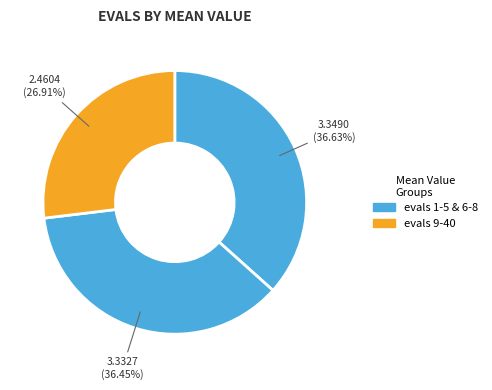

How many slices are in this pie chart?

3